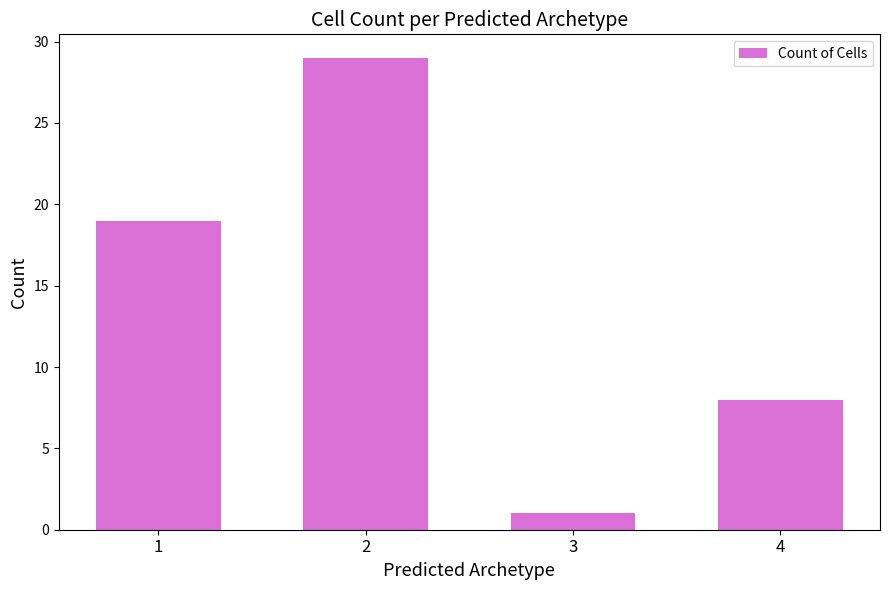

Is it true that the value at 2 is 29?

True